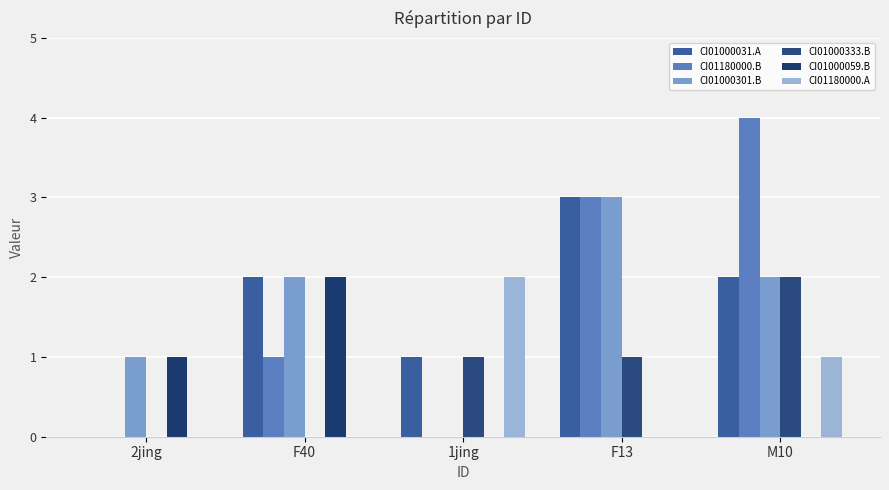

Are the bars horizontal?

No